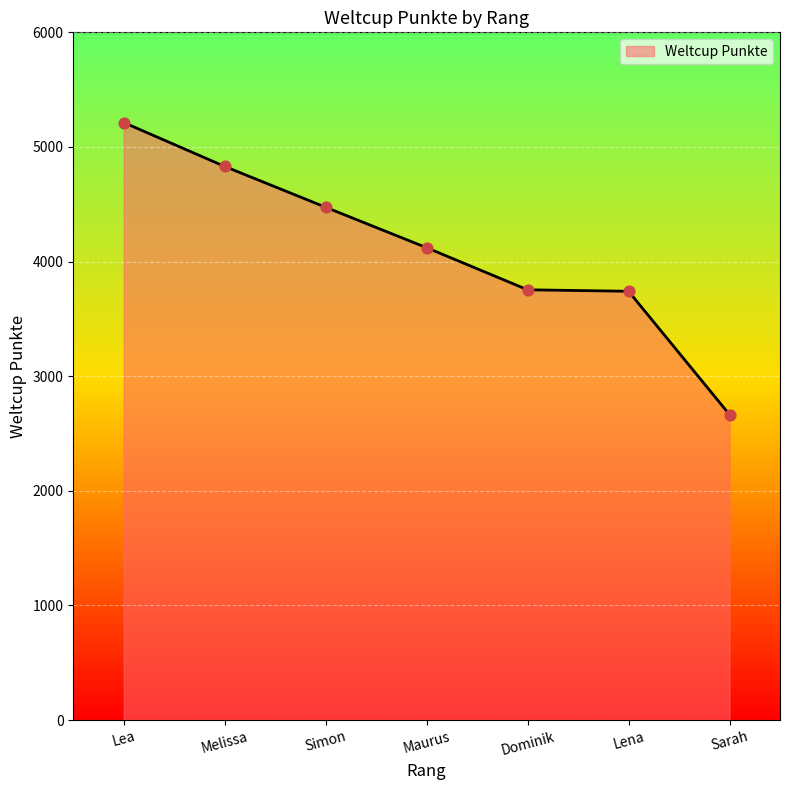

Between Melissa and Lea, which is larger?

Lea